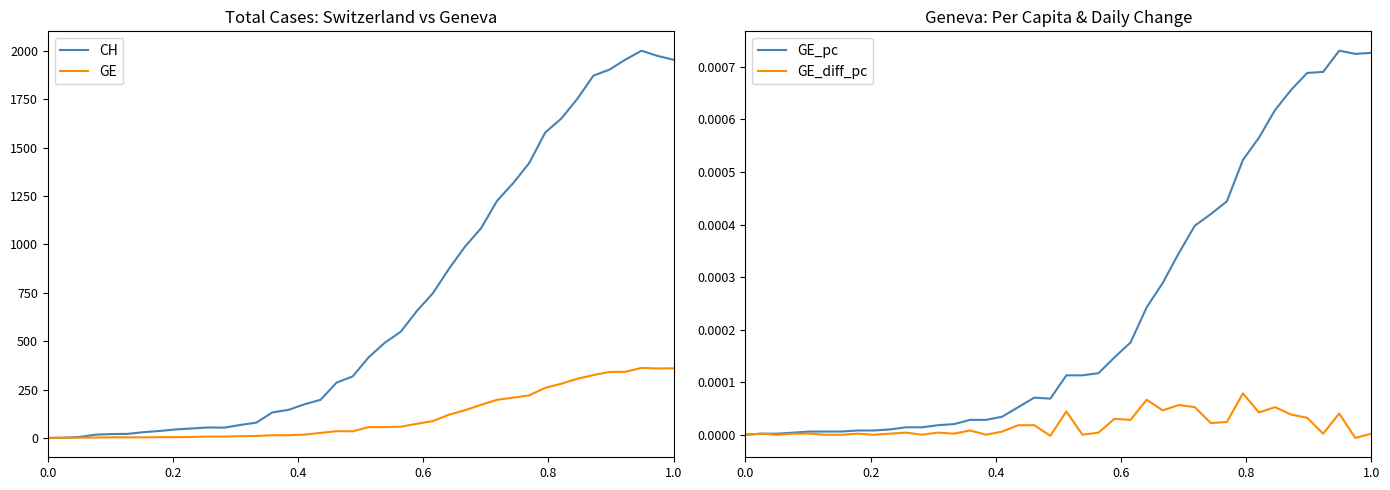

Reading left to right, list all the values displayed in this chart.

CH: 0.0	1.0	5.0	17.0	20.0	21.0	30.0	36.0	44.0	49.0	54.0	53.0	67.0	79.0	132.0	145.0	174.0	197.0	286.0	318.0	417.0	492.0	549.0	656.0	748.0	874.0	989.0	1084.0	1226.0	1317.0	1421.0	1579.0	1651.0	1753.0	1873.0	1904.0	1956.0	2002.0	1975.0	1955.0
GE: 0.0	1.0	1.0	2.0	3.0	3.0	3.0	4.0	4.0	5.0	7.0	7.0	9.0	10.0	14.0	14.0	17.0	26.0	35.0	34.0	56.0	56.0	58.0	73.0	87.0	120.0	143.0	171.0	197.0	208.0	220.0	259.0	280.0	306.0	325.0	341.0	342.0	362.0	359.0	360.0
GE_pc: 0.0	0.0	0.0	0.0	0.0	0.0	0.0	0.0	0.0	0.0	0.0	0.0	0.0	0.0	0.0	0.0	0.0	0.0	0.0	0.0	0.0	0.0	0.0	0.0	0.0	0.0	0.0	0.0	0.0	0.0	0.0	0.0	0.0	0.0	0.0	0.0	0.0	0.0	0.0	0.0
GE_diff_pc: 0.0	0.0	0.0	0.0	0.0	0.0	0.0	0.0	0.0	0.0	0.0	0.0	0.0	0.0	0.0	0.0	0.0	0.0	0.0	-0.0	0.0	0.0	0.0	0.0	0.0	0.0	0.0	0.0	0.0	0.0	0.0	0.0	0.0	0.0	0.0	0.0	0.0	0.0	-0.0	0.0